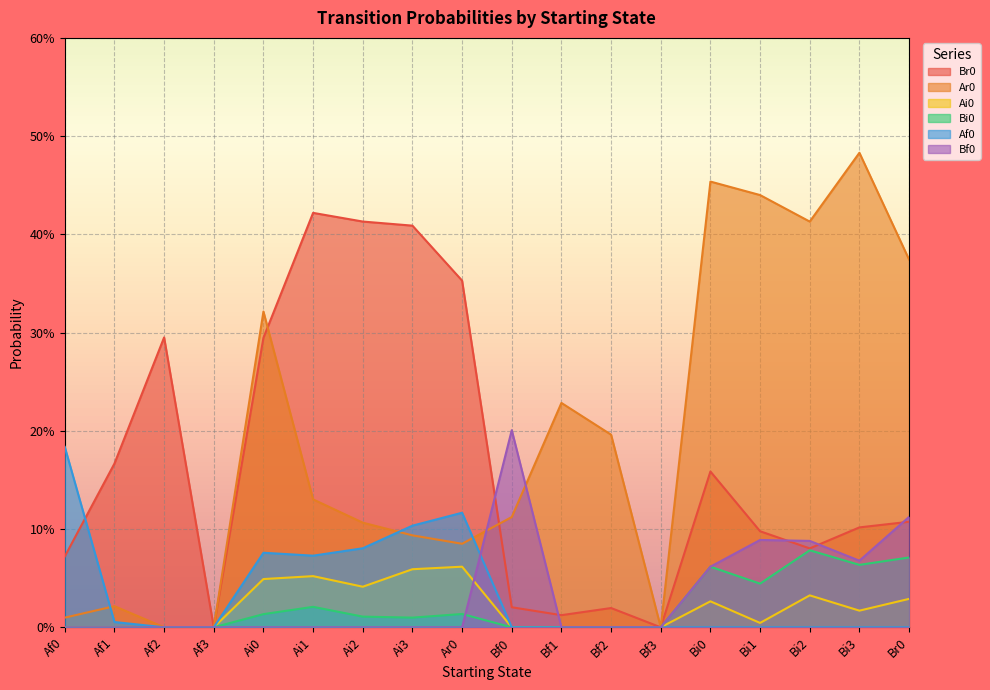

Which series has the widest spread of values?

Ar0